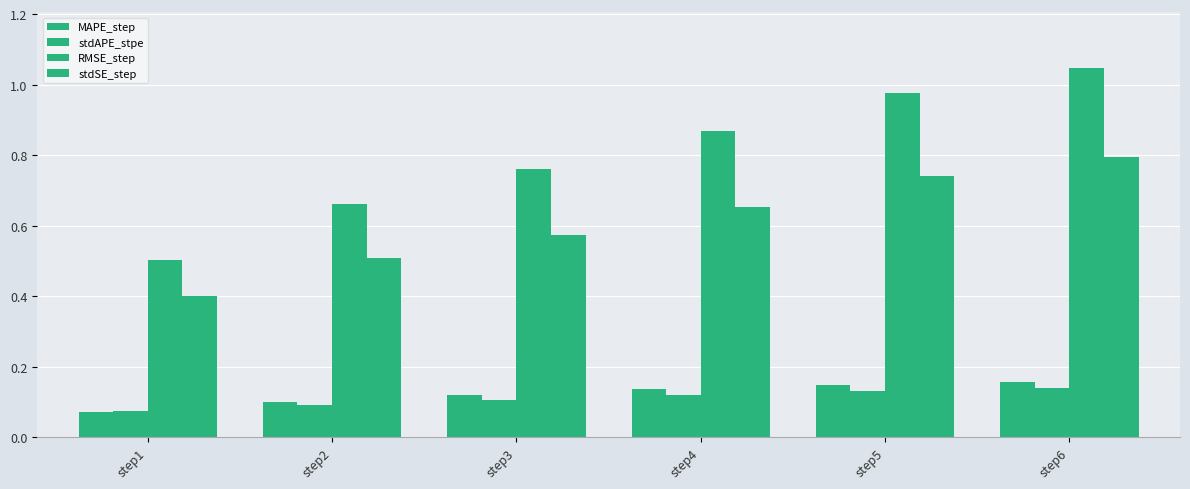

Reading left to right, what are all the values shown in this chart?

MAPE_step: step1=0.1	step2=0.1	step3=0.1	step4=0.1	step5=0.1	step6=0.2
stdAPE_stpe: step1=0.1	step2=0.1	step3=0.1	step4=0.1	step5=0.1	step6=0.1
RMSE_step: step1=0.5	step2=0.7	step3=0.8	step4=0.9	step5=1.0	step6=1.0
stdSE_step: step1=0.4	step2=0.5	step3=0.6	step4=0.7	step5=0.7	step6=0.8